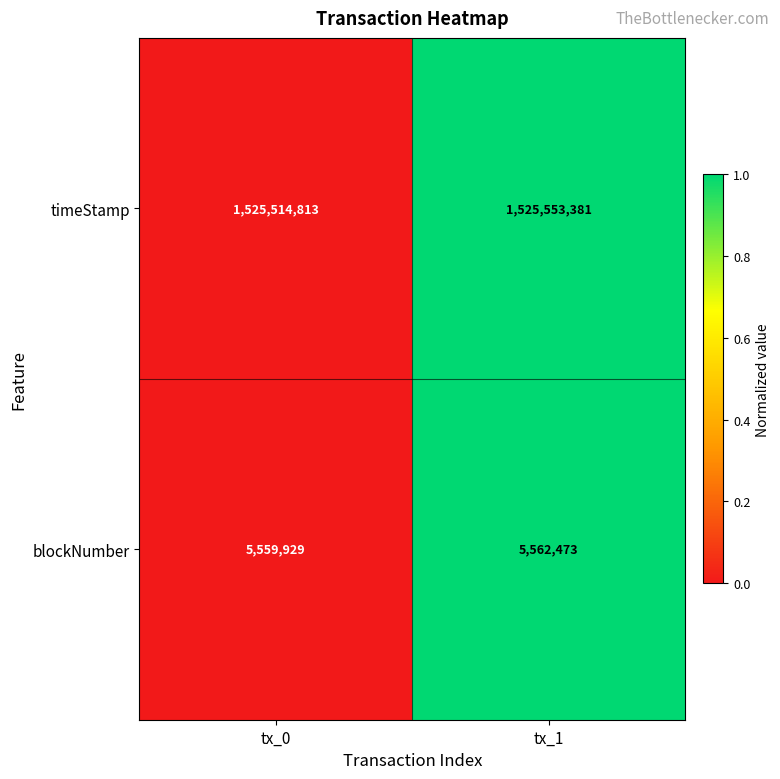

What is the approximate value of timeStamp at tx_1, to the nearest 10?

1525553380